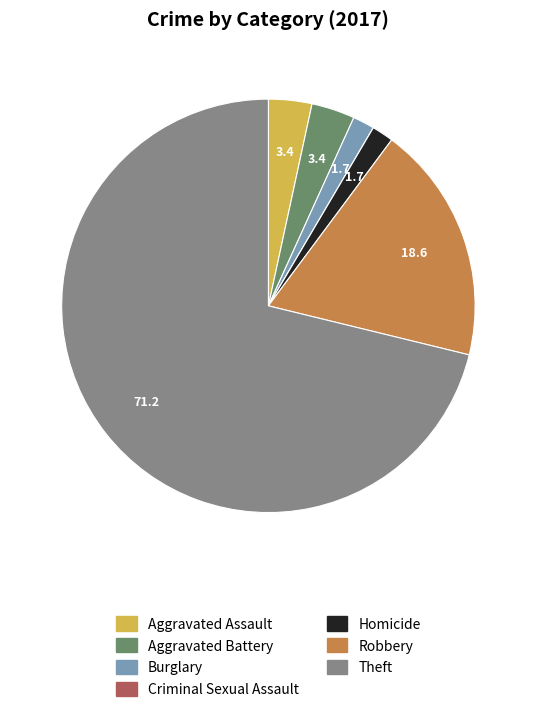

Which slice represents more than half of the pie?

Theft